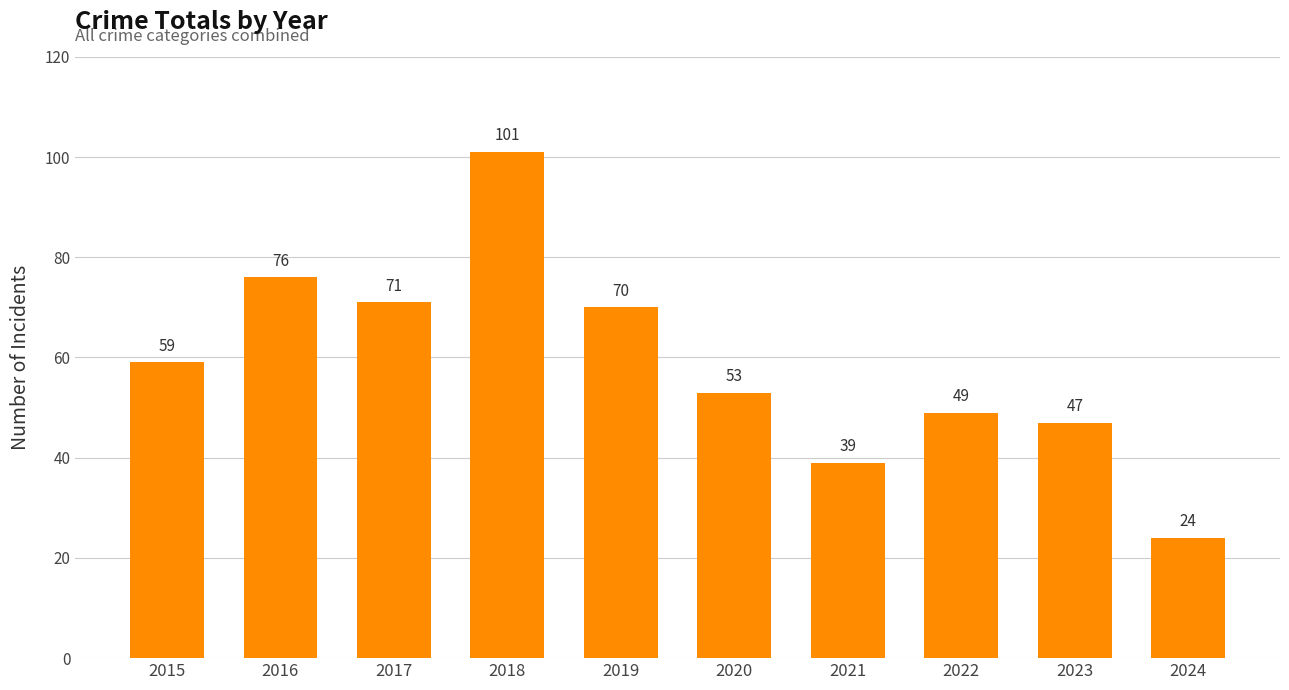

Where is the data nearest to the value 62?

2015